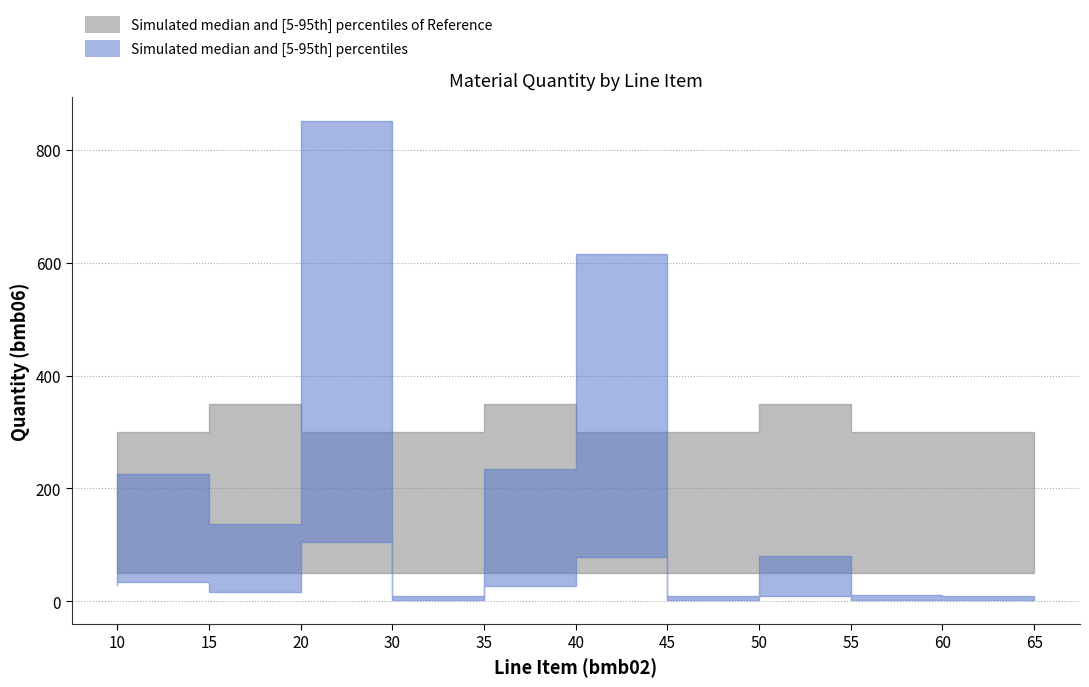

Is it true that bmb10_fac equals 0.4 at 55?

False